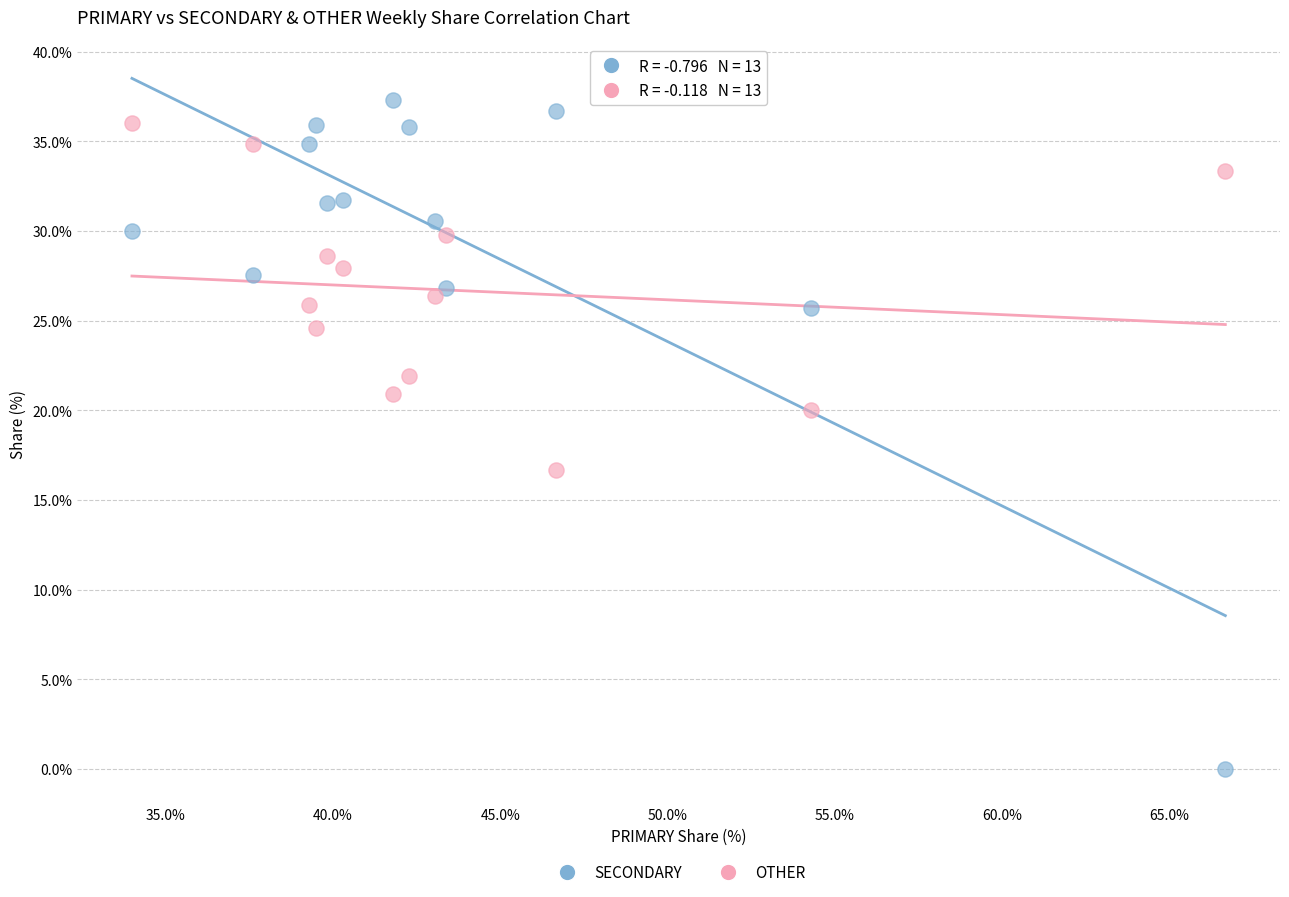

In the SECONDARY series, what Y value is closest to 18?

25.7